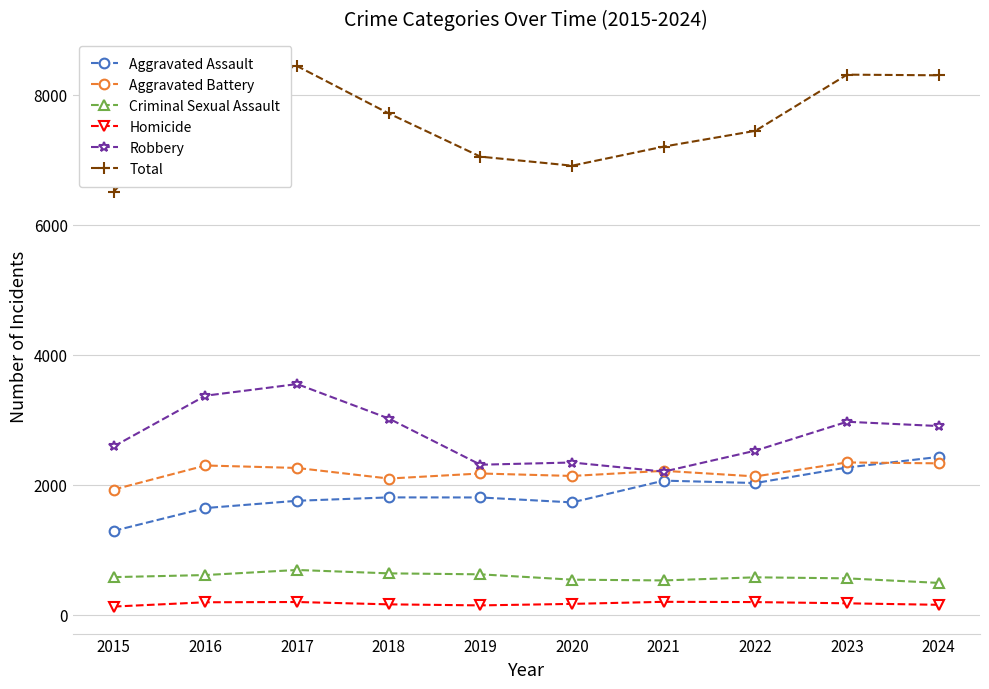

At 2016, list the series in order from smallest to largest.

Homicide, Criminal Sexual Assault, Aggravated Assault, Aggravated Battery, Robbery, Total